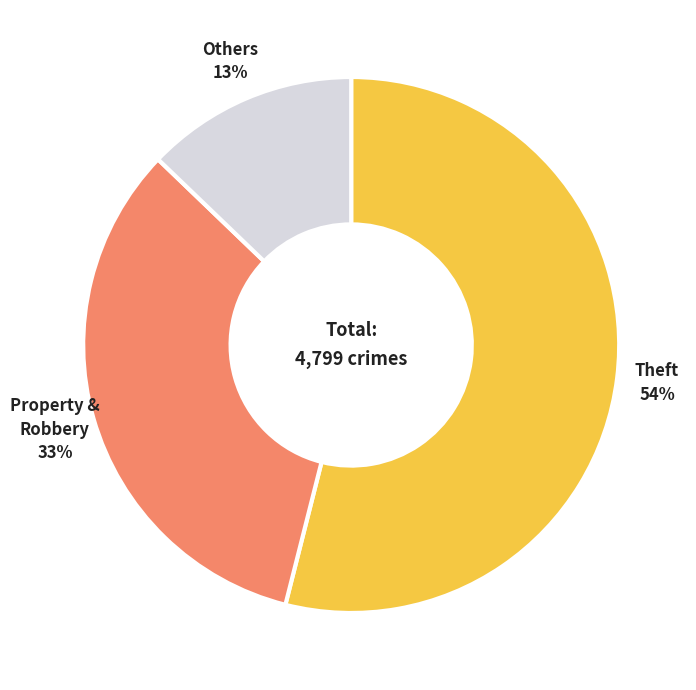

To the nearest percent, what is the difference between the largest and smallest slice percentages?

41%